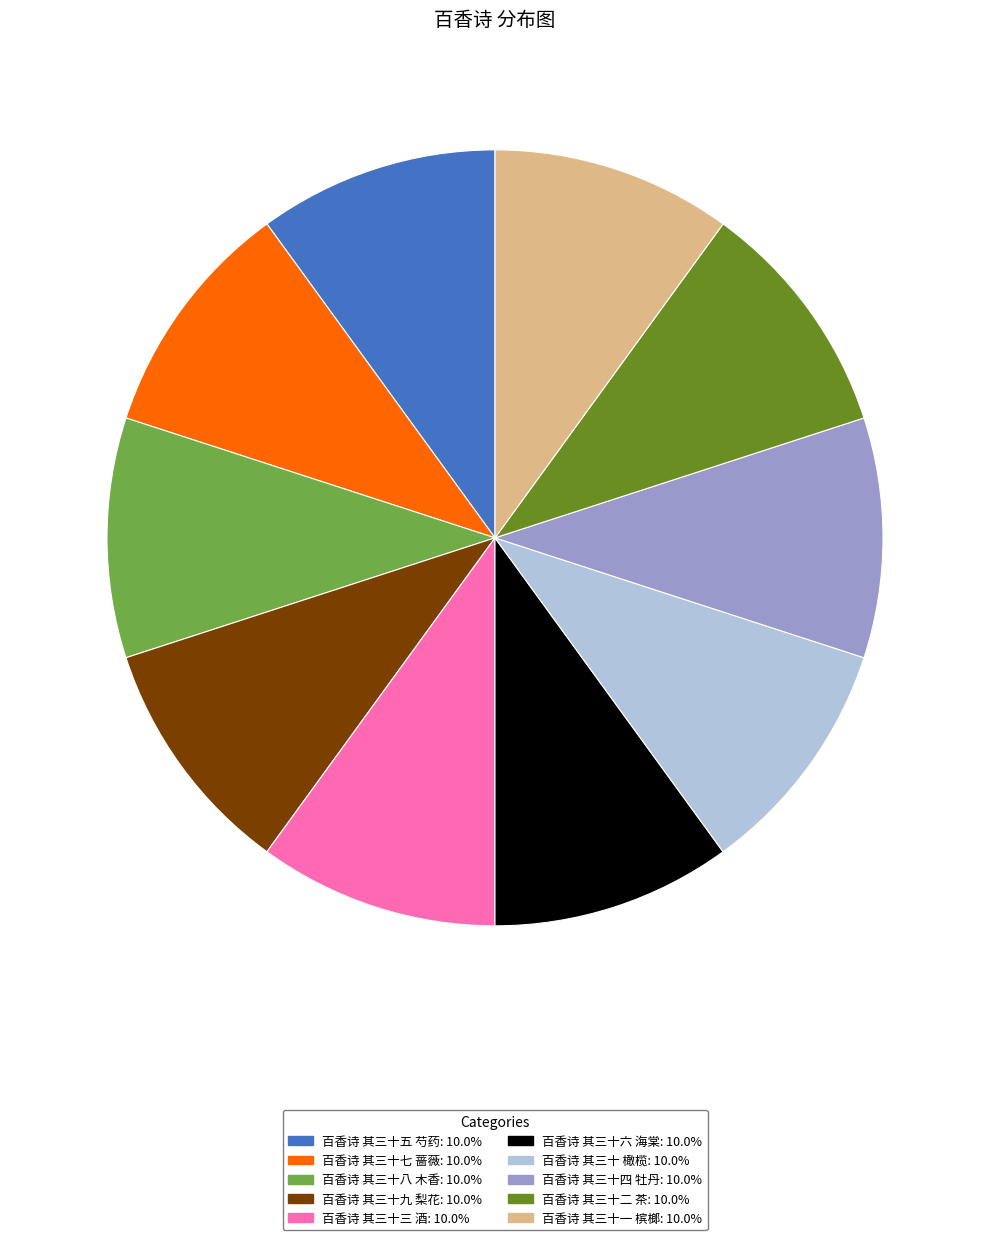

Is 百香诗 其三十五 芍药: 10.0% the majority of the pie?

No